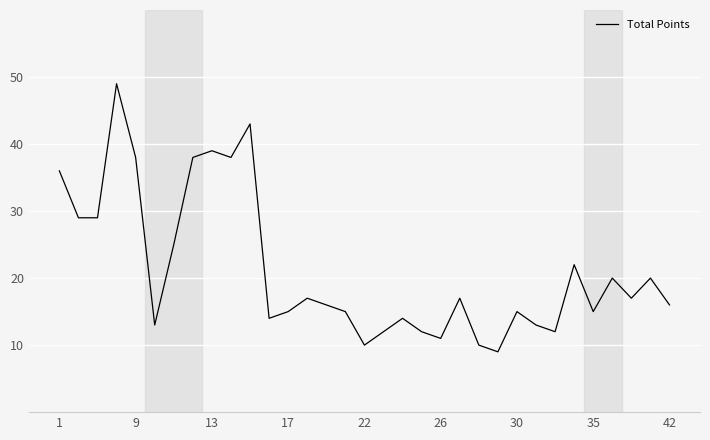

What is the difference between the maximum and minimum values?

40